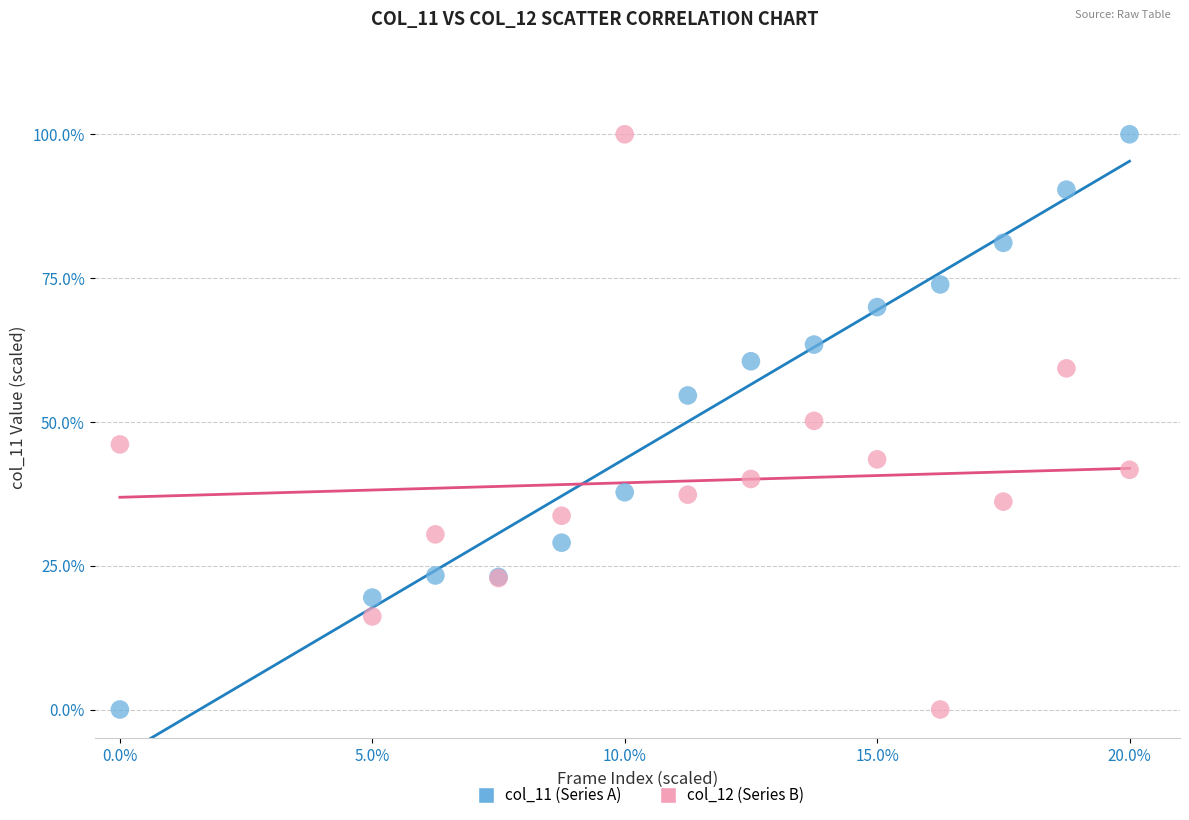

What are all the series names shown in the legend?

col_11 (Series A), col_12 (Series B)